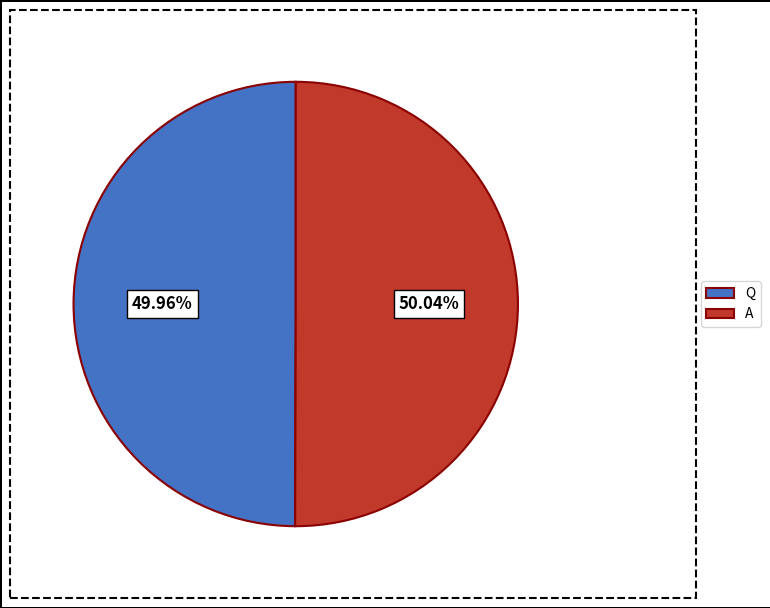

Is there any slice that represents more than half of the pie?

Yes